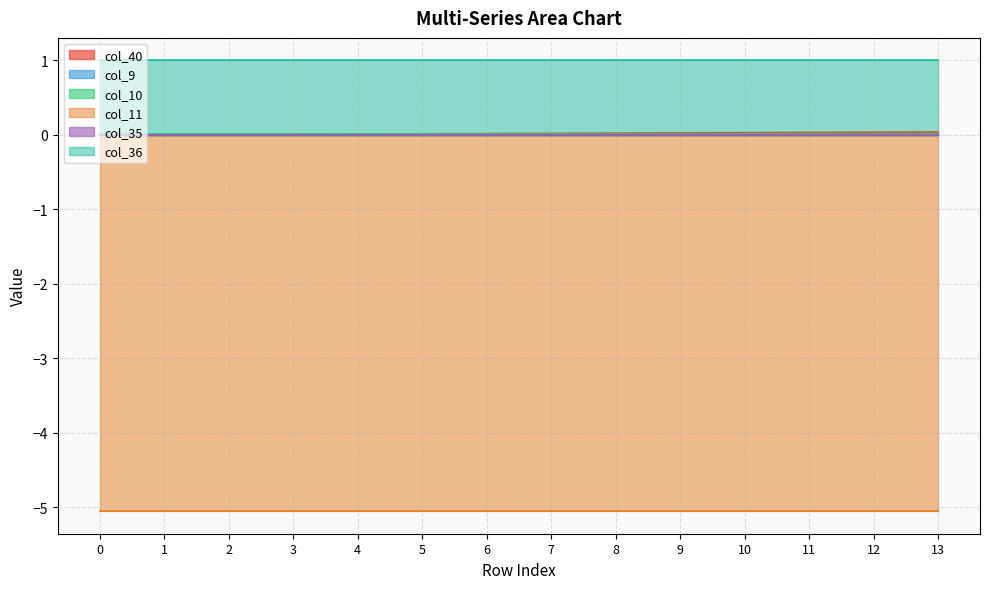

At how many categories does at least one series exceed 0?

14